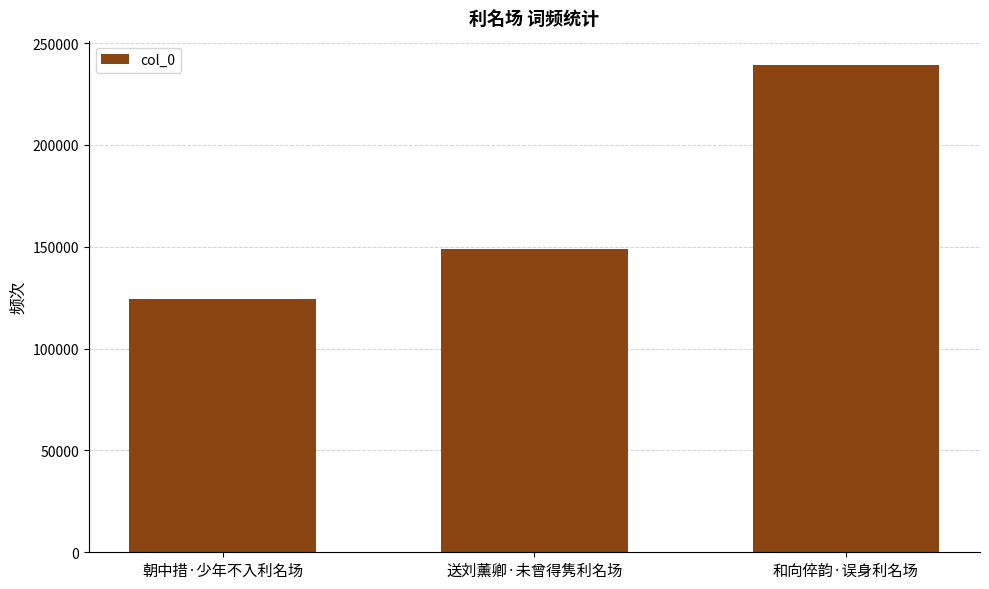

List the labels in order of value, smallest first.

朝中措·少年不入利名场, 送刘薰卿·未曾得隽利名场, 和向倅韵·误身利名场